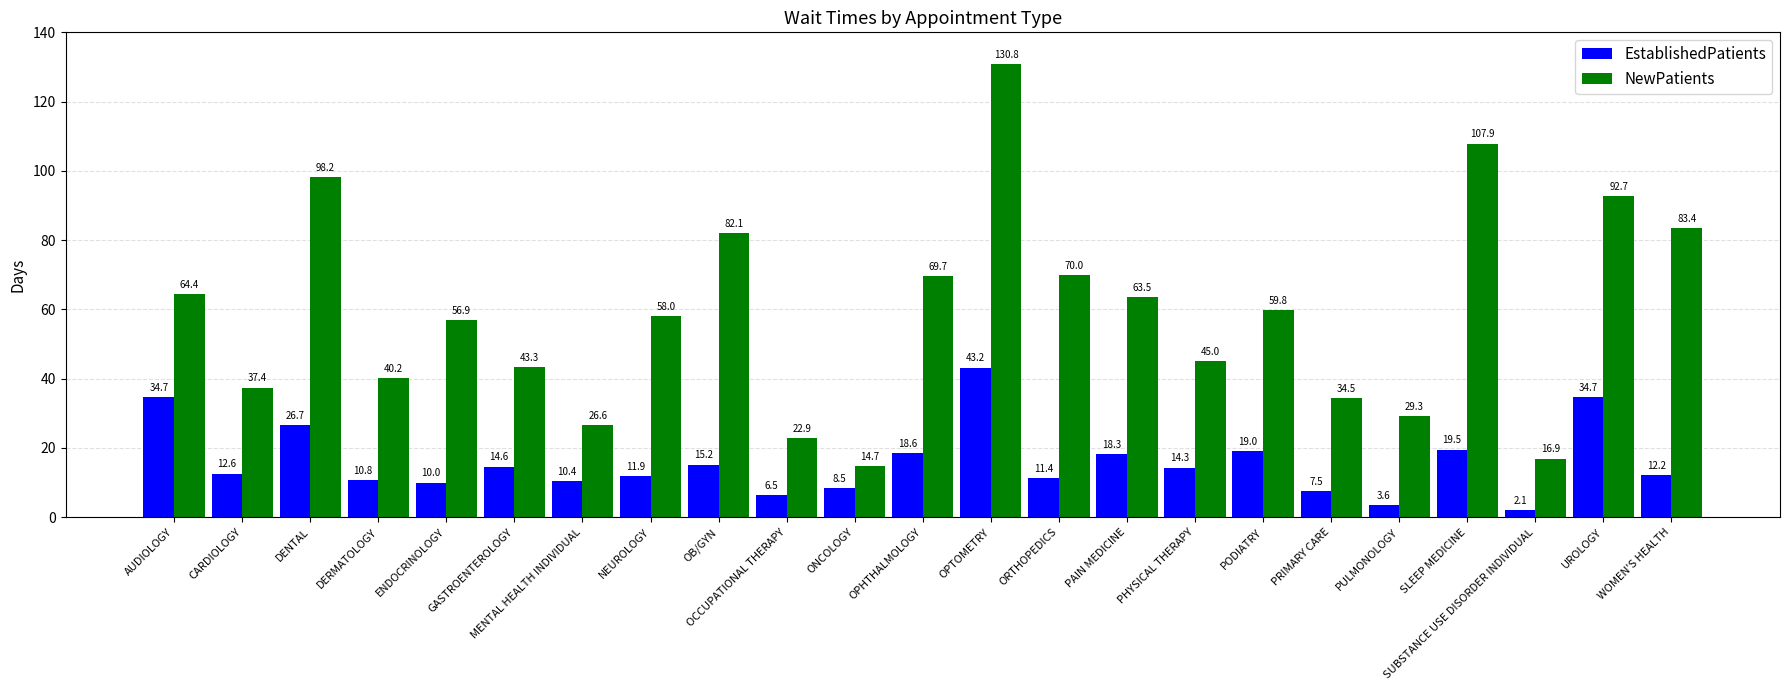

Count the number of data series in this chart.

2